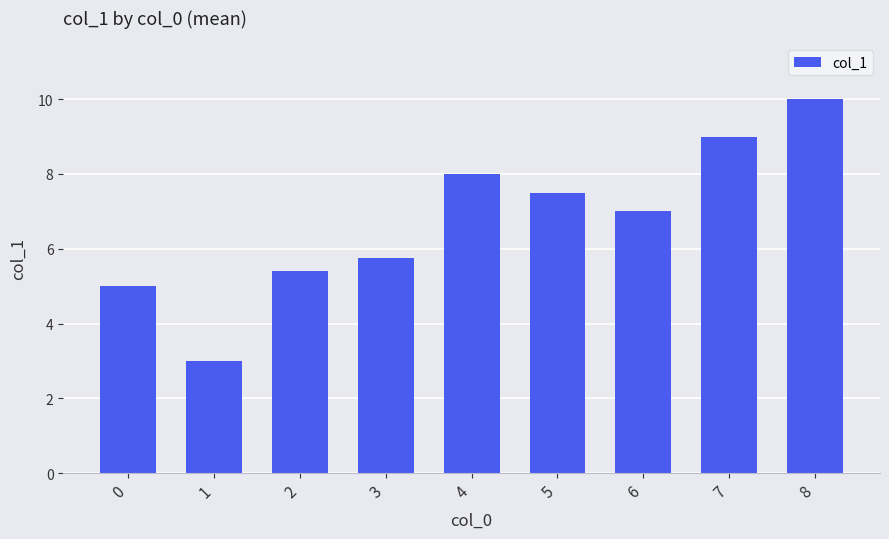

List the labels in order of value, largest first.

8, 7, 4, 5, 6, 3, 2, 0, 1